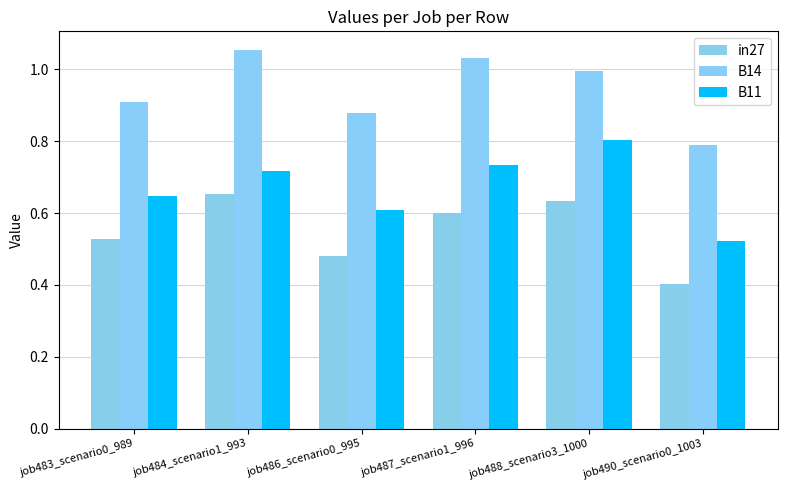

Count the in27 values in the range 0 to 1.

6